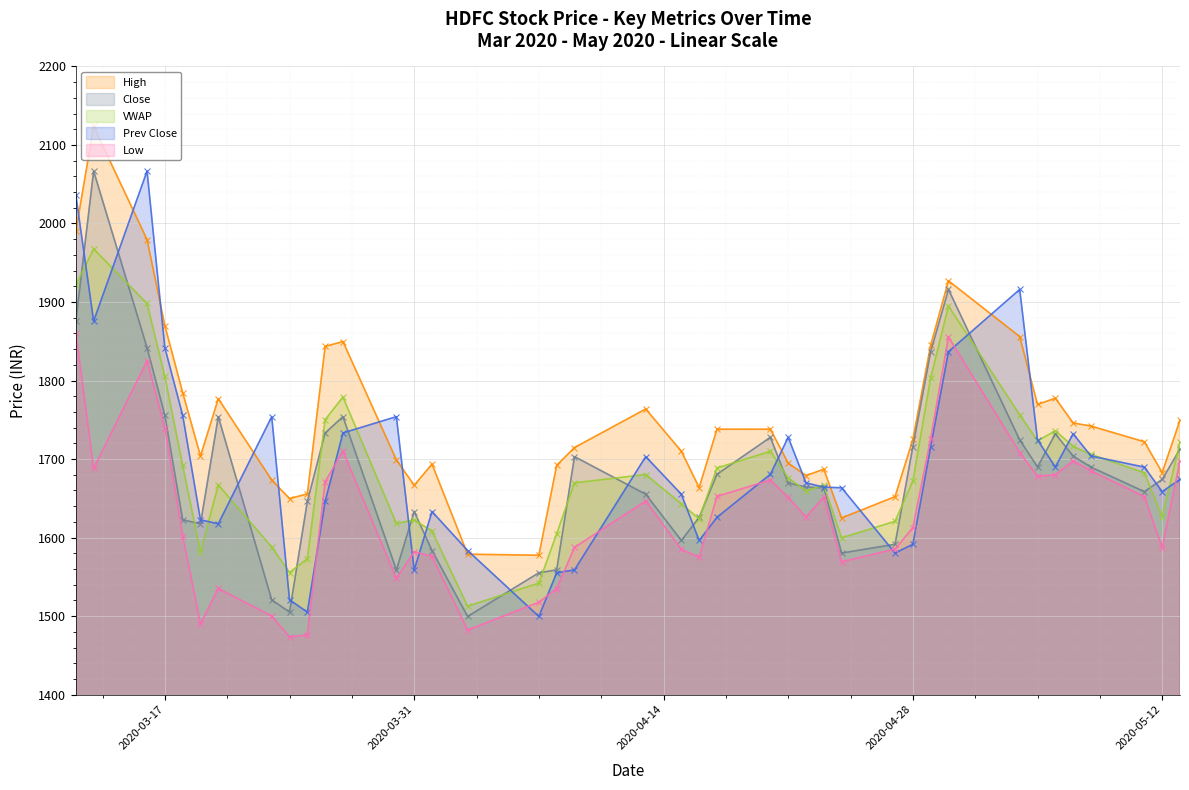

What is the difference between the maximum and second lowest values in the Close series?

561.7